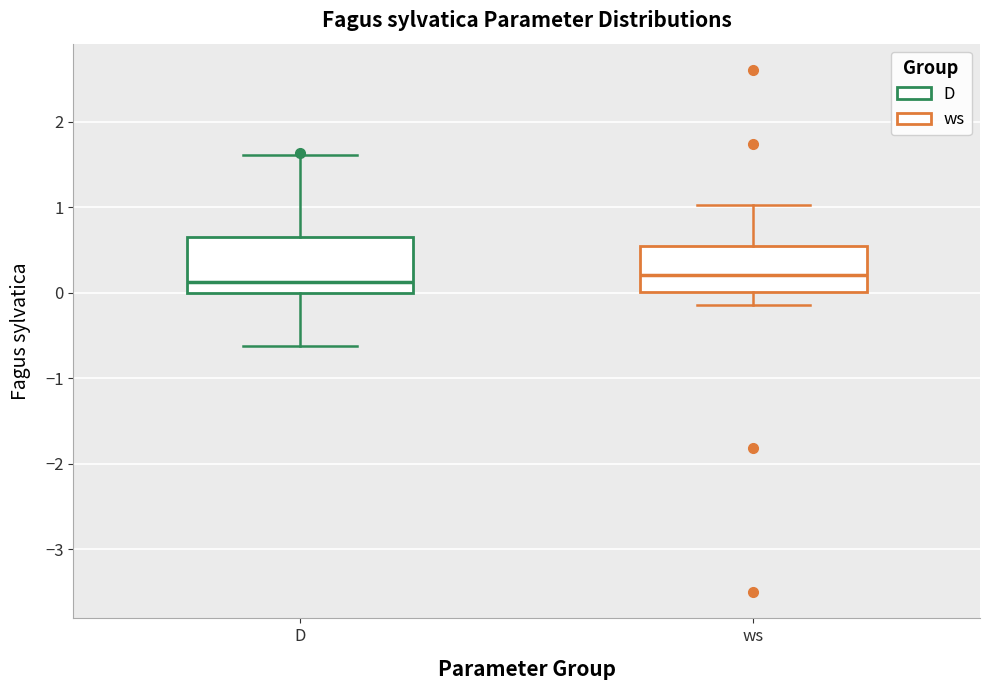

Reading left to right, read every box against the y-axis: the position of its median line, the range the box covers, and the ends of its whiskers. The values are not printed on the chart, so give them approximately, as read against the axis.

D: median 0.1, box 0.0 to 0.6, whiskers -0.6 to 1.6
ws: median 0.2, box 0.0 to 0.5, whiskers -0.1 to 1.0